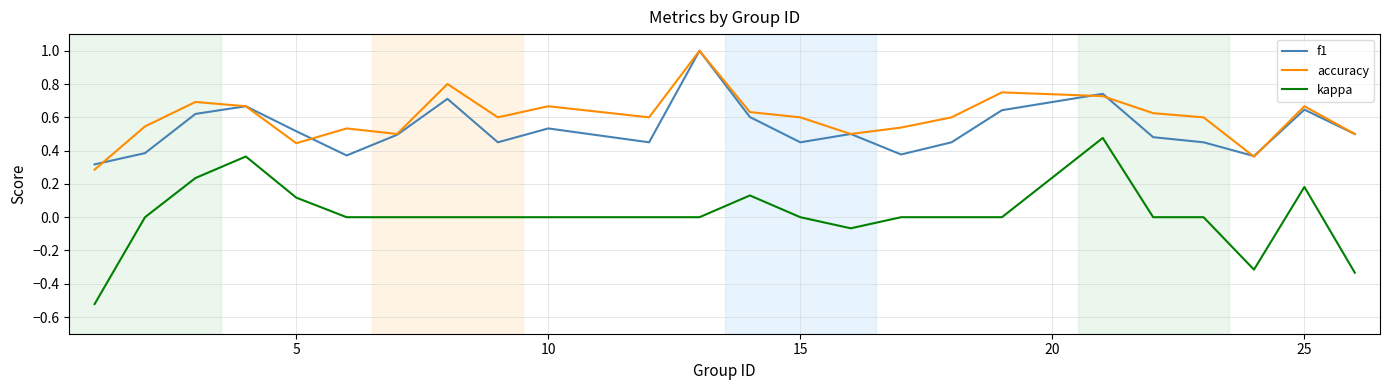

Does the chart display data point markers on the line(s)?

No